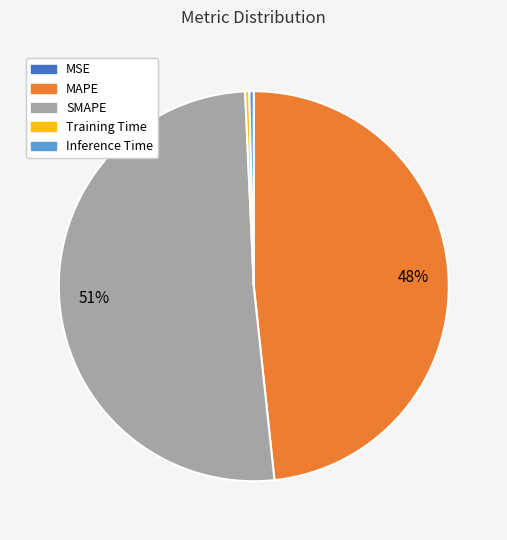

The SMAPE slice represents 37% of the pie. True or false?

False